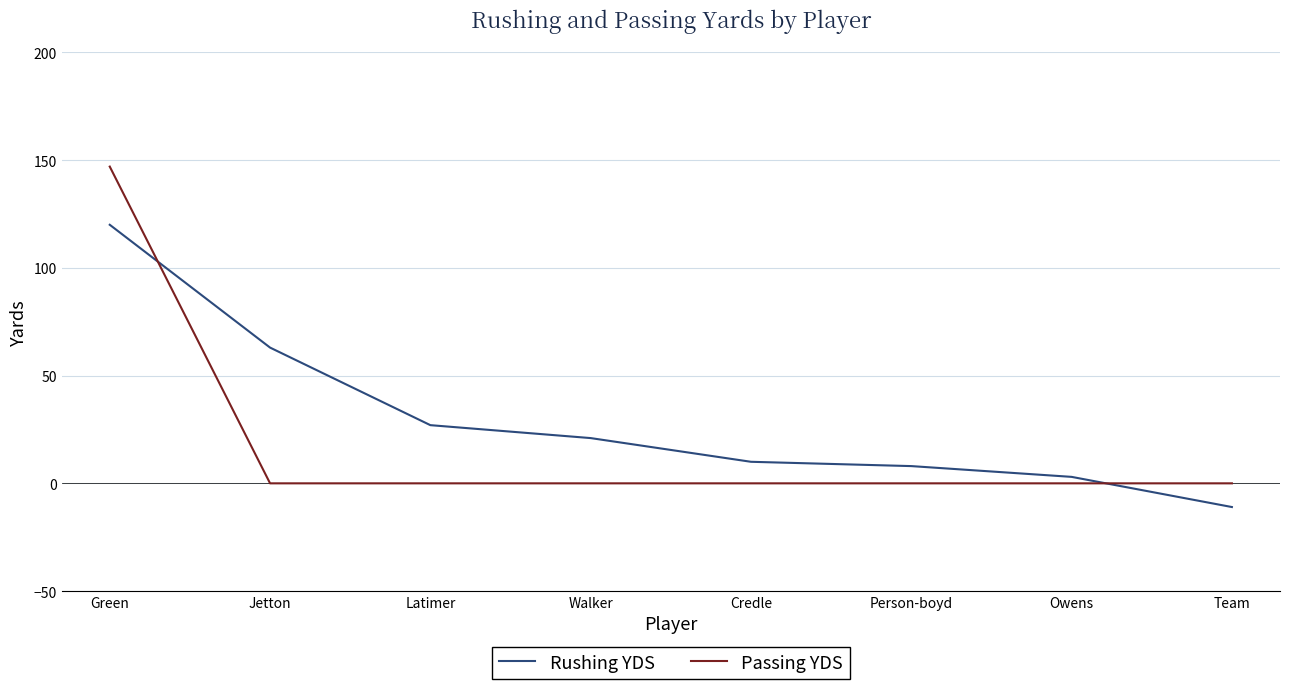

Reading right to left, what are all the values shown in this chart?

Rushing YDS: -11	3	8	10	21	27	63	120
Passing YDS: 0	0	0	0	0	0	0	147